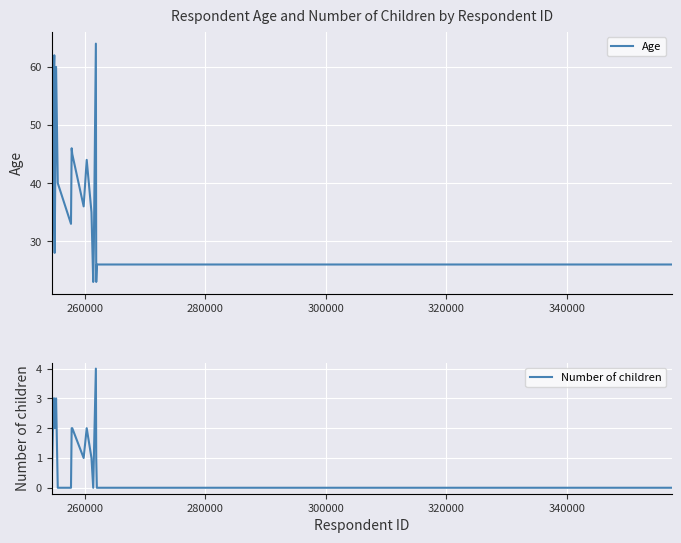

Which series has the widest spread of values?

Age